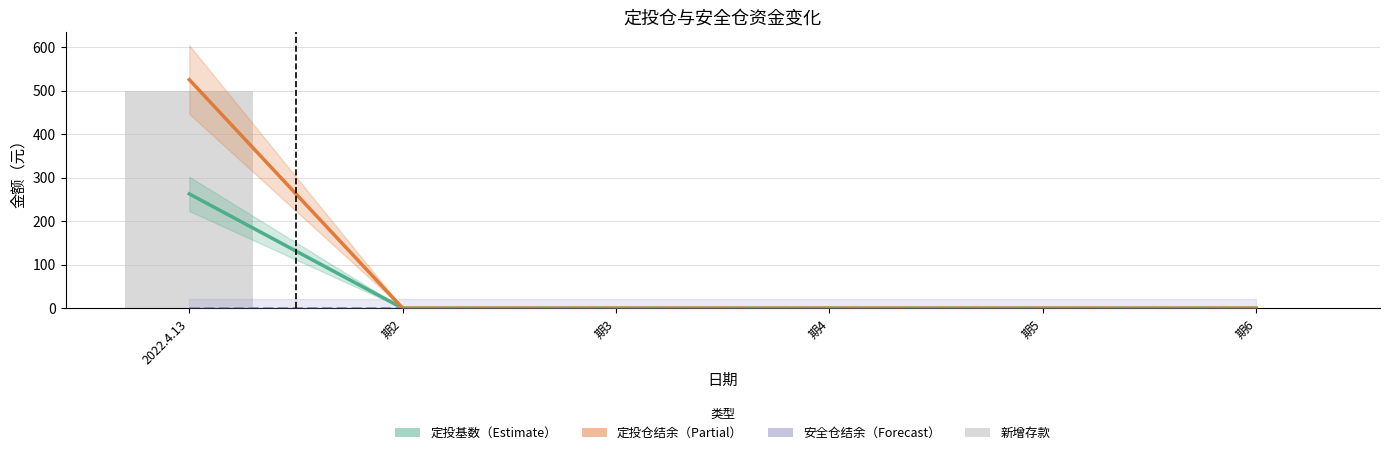

Which series has the widest spread of values?

定投仓结余（Partial）